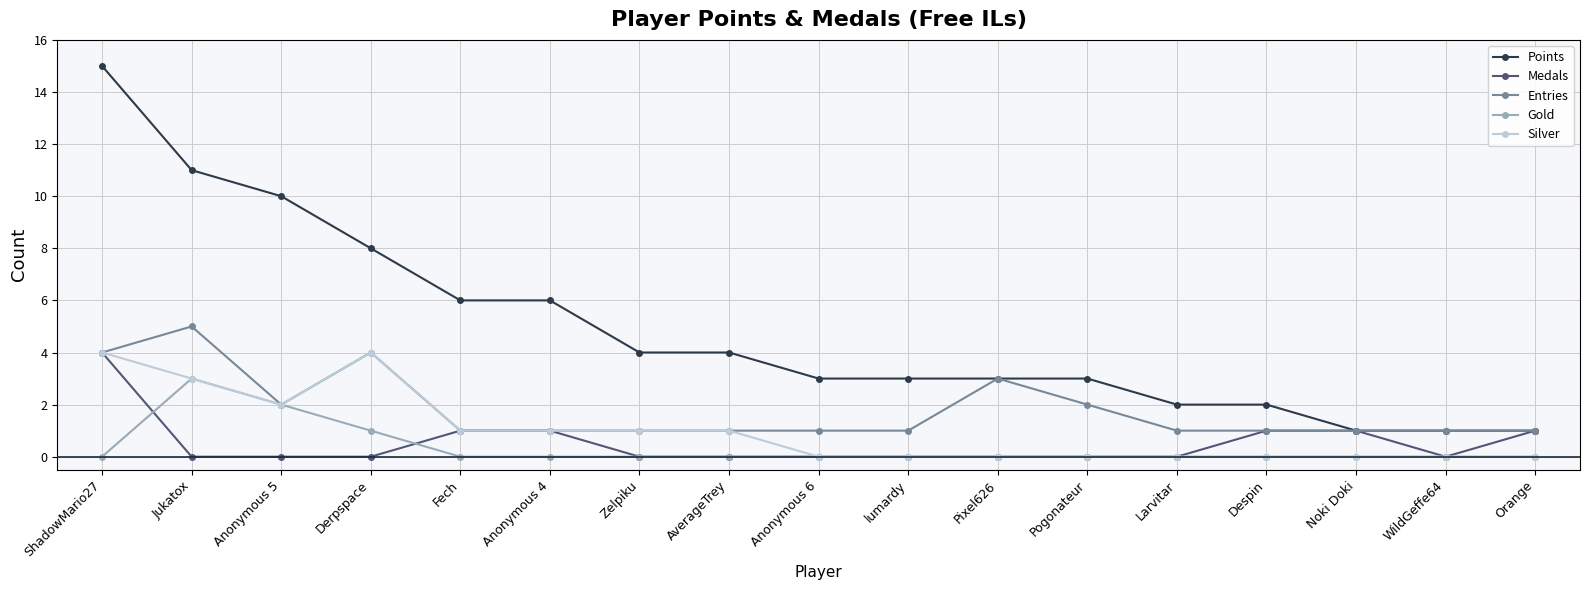

What are all the series names shown in the legend?

Points, Medals, Entries, Gold, Silver